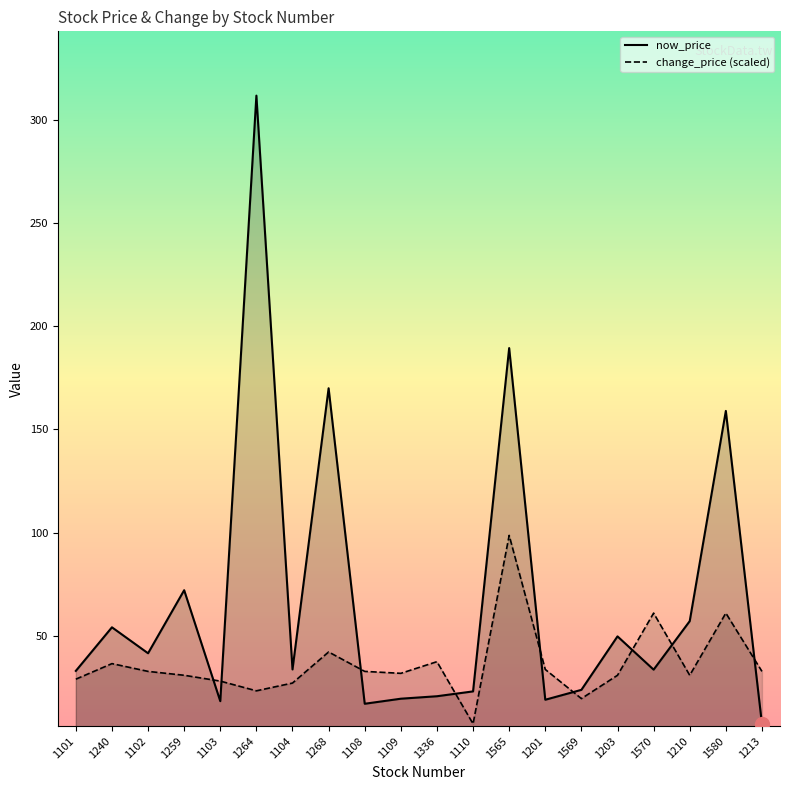

What is the difference between the now_price values at 1570 and 1240?

20.5